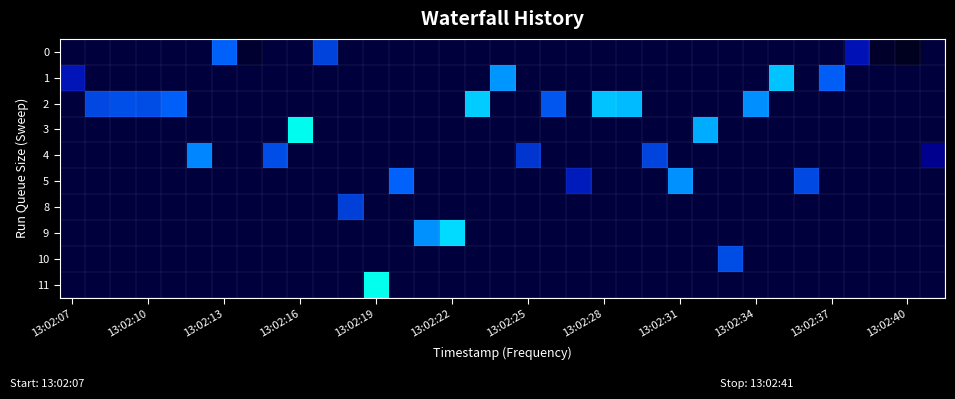

At which category does the chart reach its peak across all series?

13:02:19